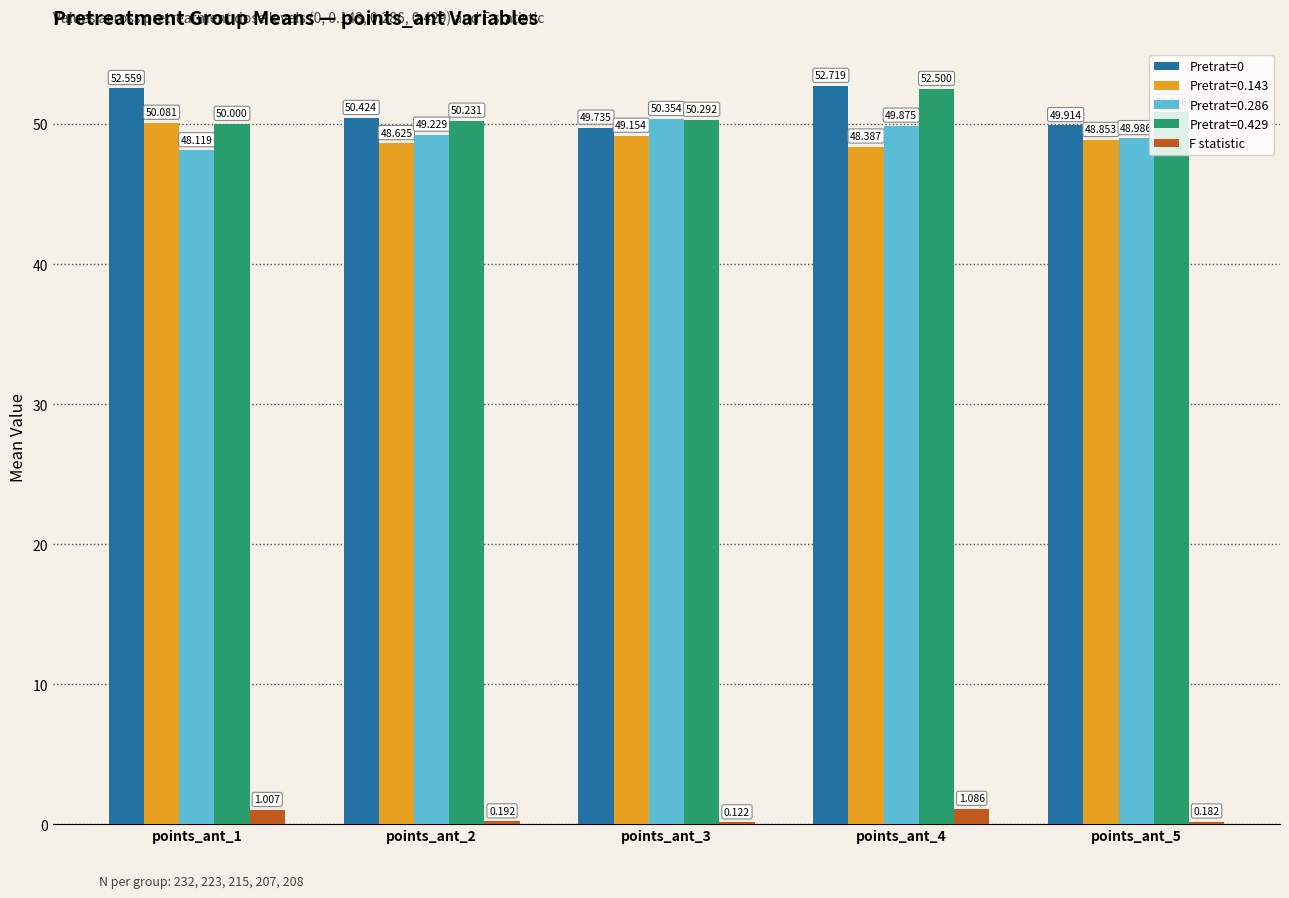

Is the value of Pretrat=0.143 at points_ant_1 greater than the value of Pretrat=0.429 at points_ant_1?

Yes